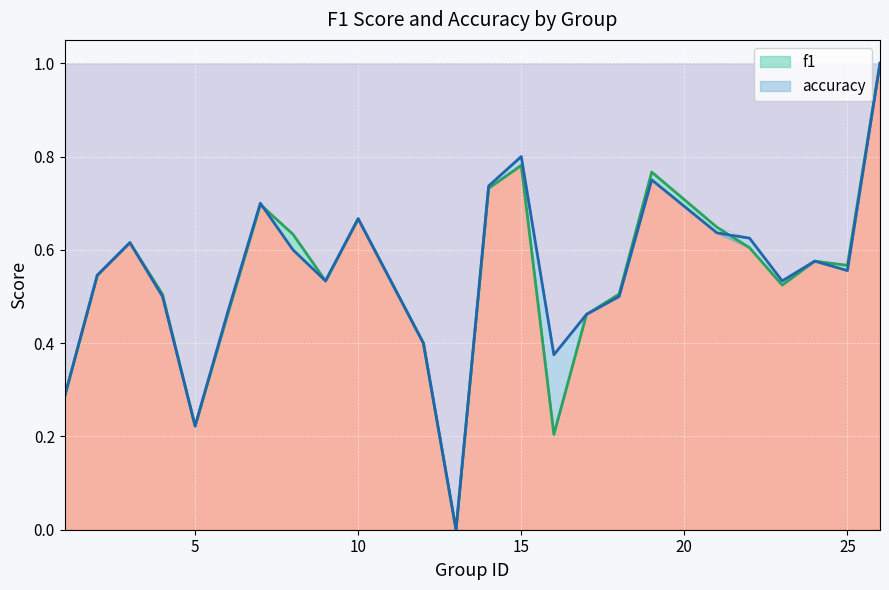

Reading left to right, transcribe all the data shown in this chart.

f1: 0.3	0.5	0.6	0.5	0.2	0.5	0.7	0.6	0.5	0.7	0.4	0.0	0.7	0.8	0.2	0.5	0.5	0.8	0.6	0.6	0.5	0.6	0.6	1.0
accuracy: 0.3	0.5	0.6	0.5	0.2	0.5	0.7	0.6	0.5	0.7	0.4	0.0	0.7	0.8	0.4	0.5	0.5	0.8	0.6	0.6	0.5	0.6	0.6	1.0